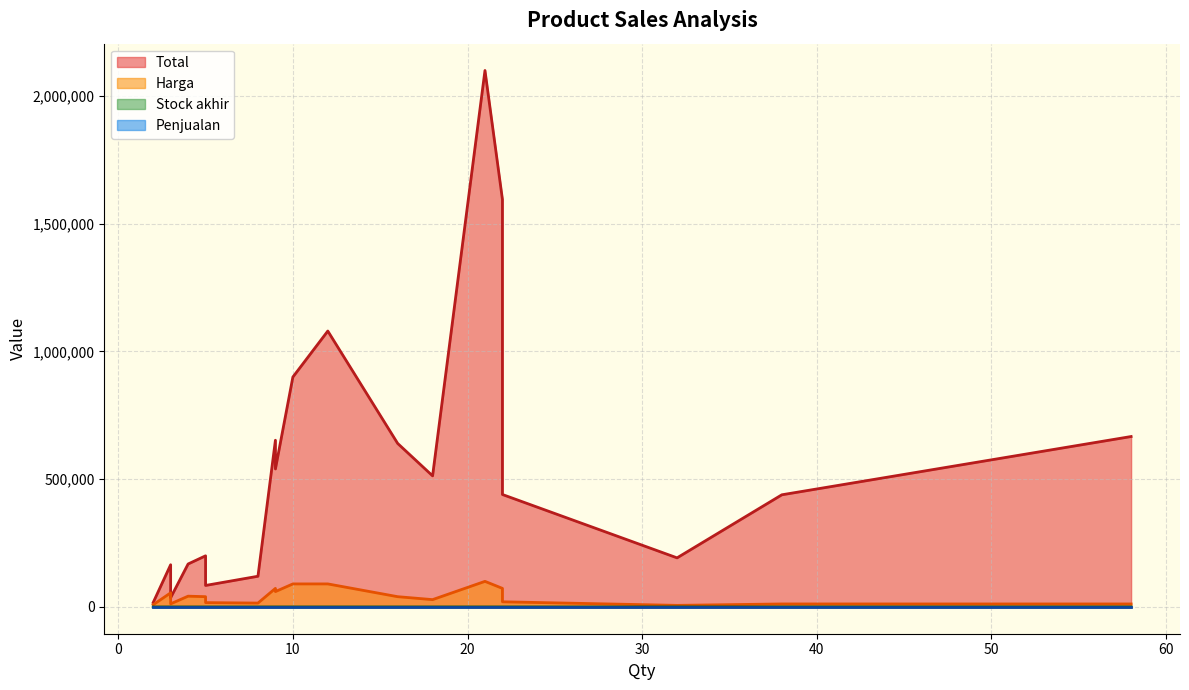

True or false: Harga and Stock akhir intersect in this chart.

False